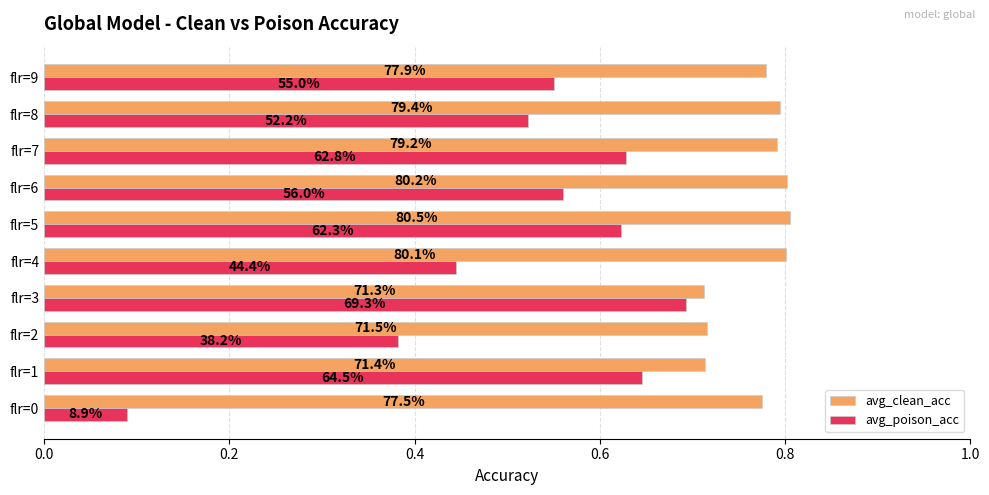

What is the sum of all avg_clean_acc values?

7.7